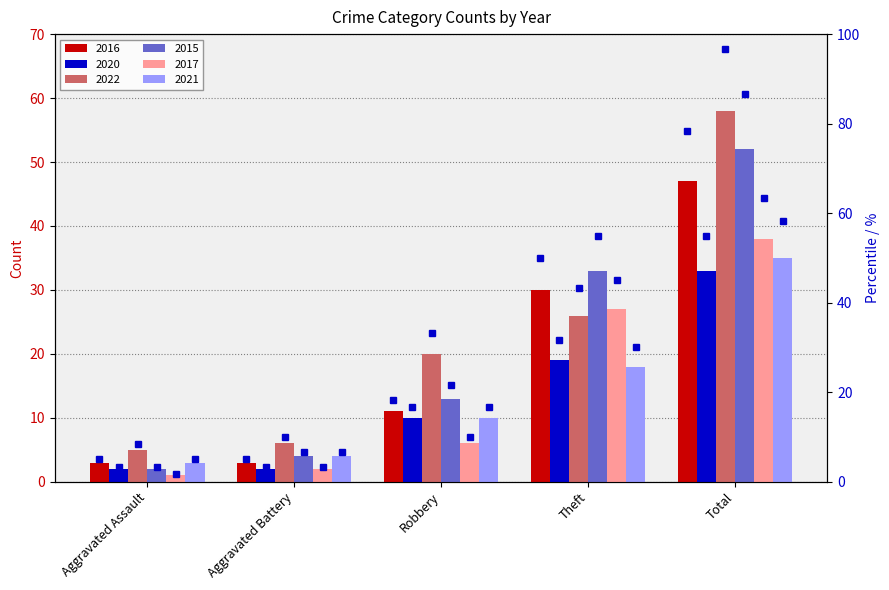

What is the minimum value for 2017?

1